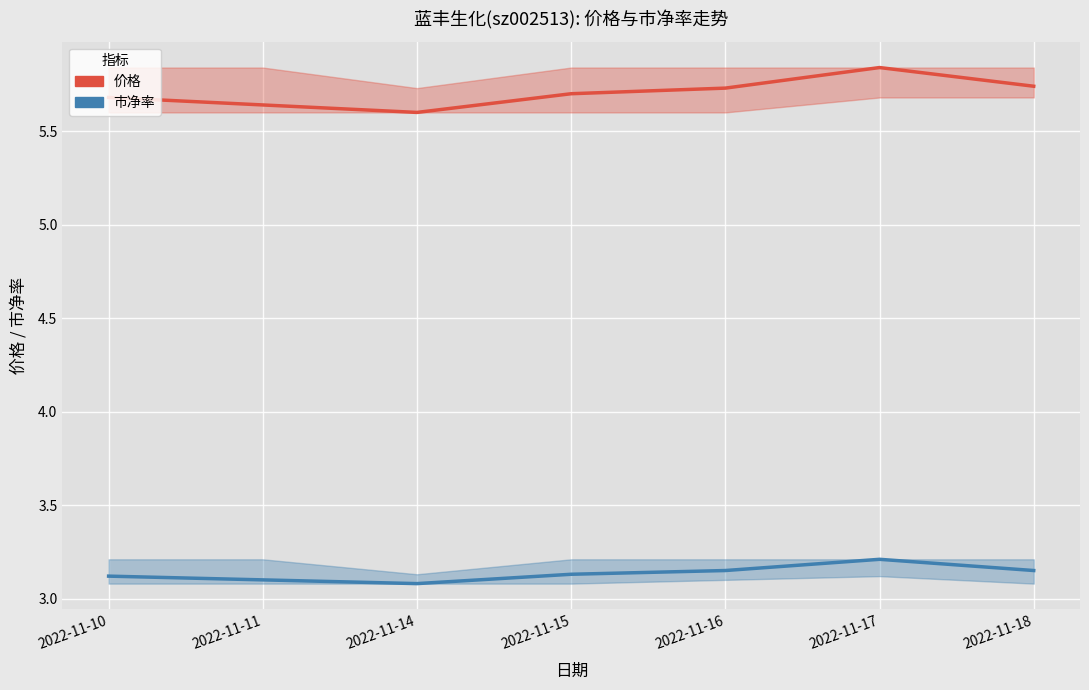

Rank the series at 2022-11-15 from lowest to highest value.

市净率, 价格